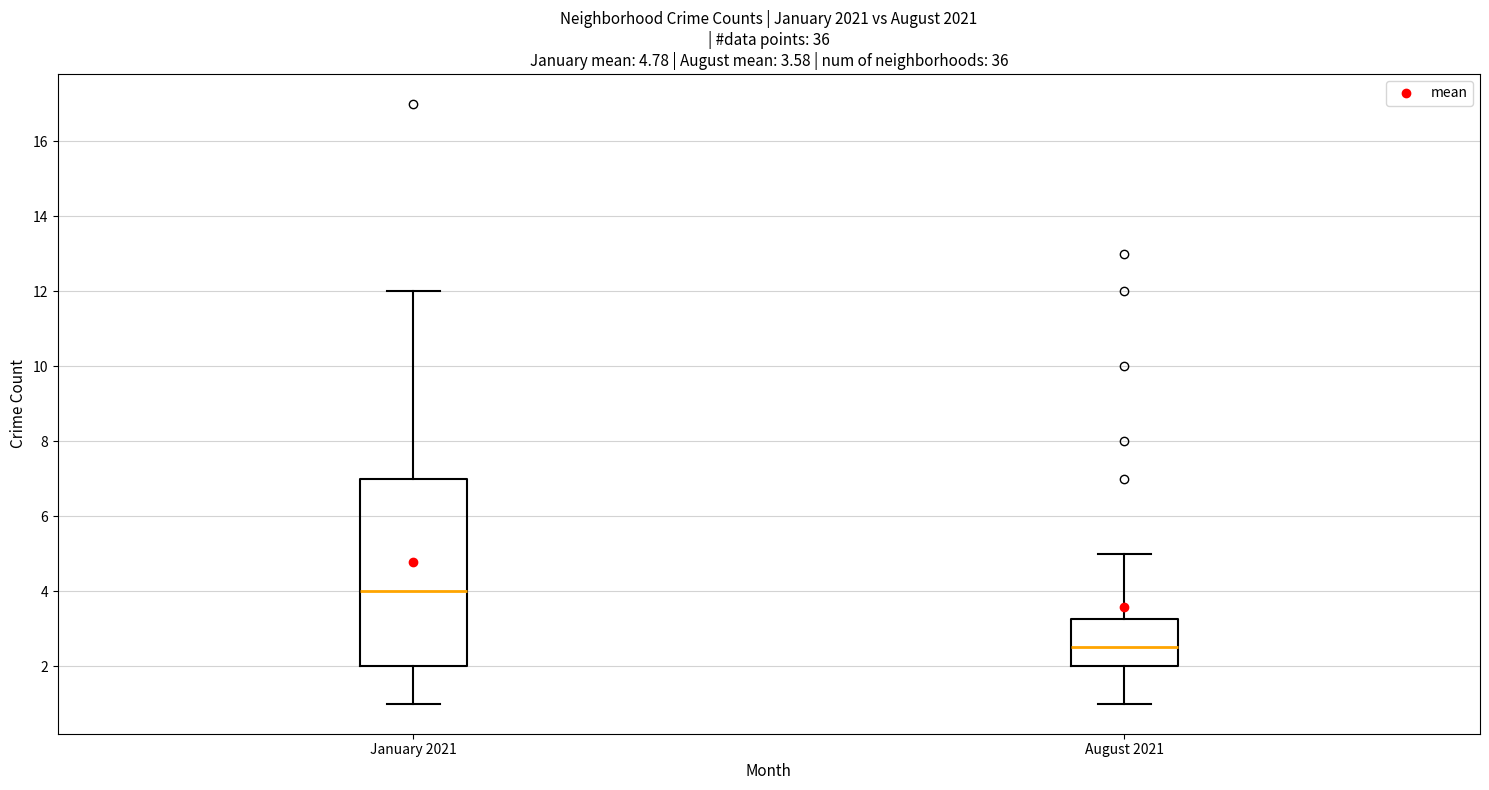

Which box has the lowest median line?

August 2021